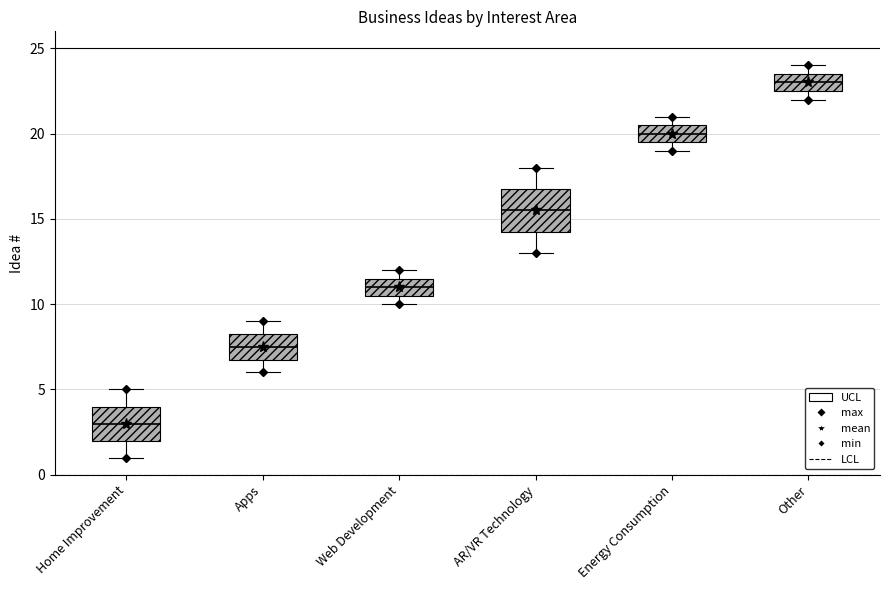

Which box is the tallest, from its lower edge to its upper edge?

AR/VR Technology